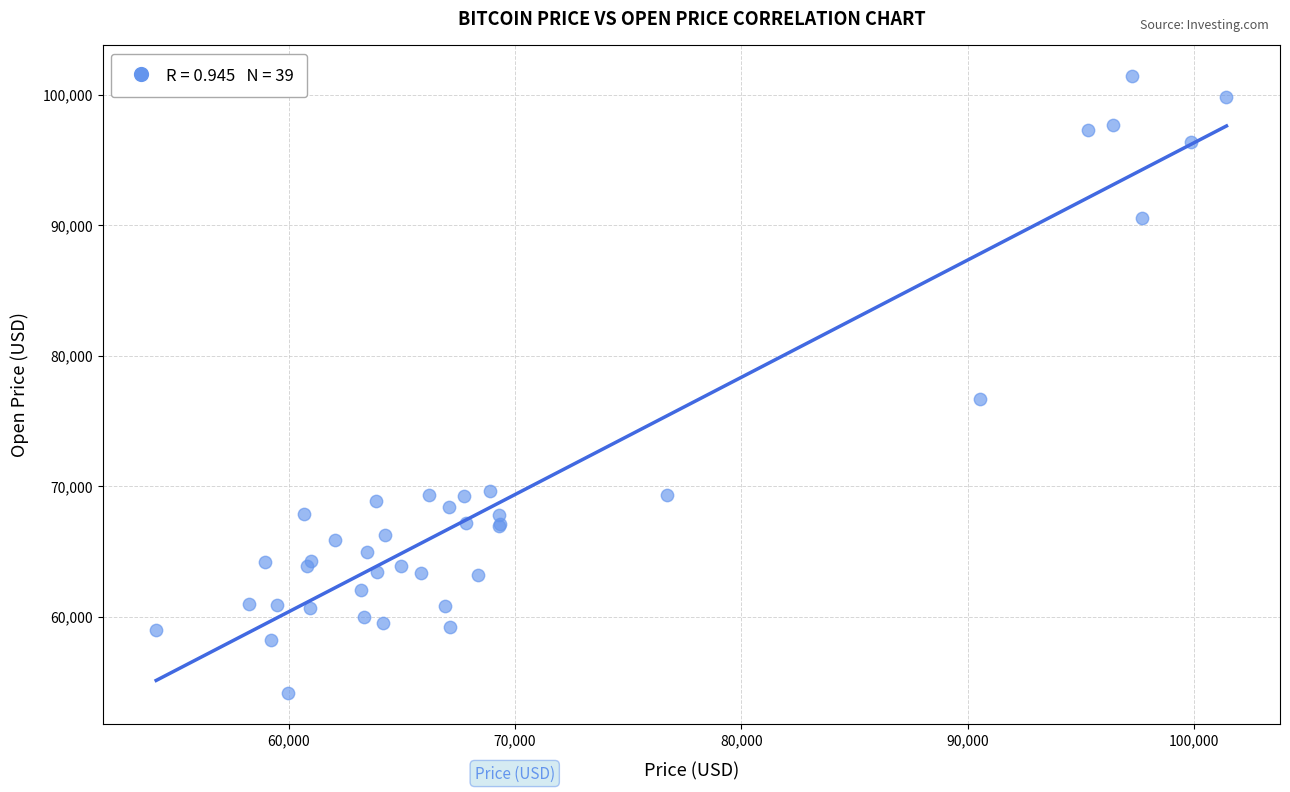

What Y value in the scatter plot is closest to 77789?

76681.4